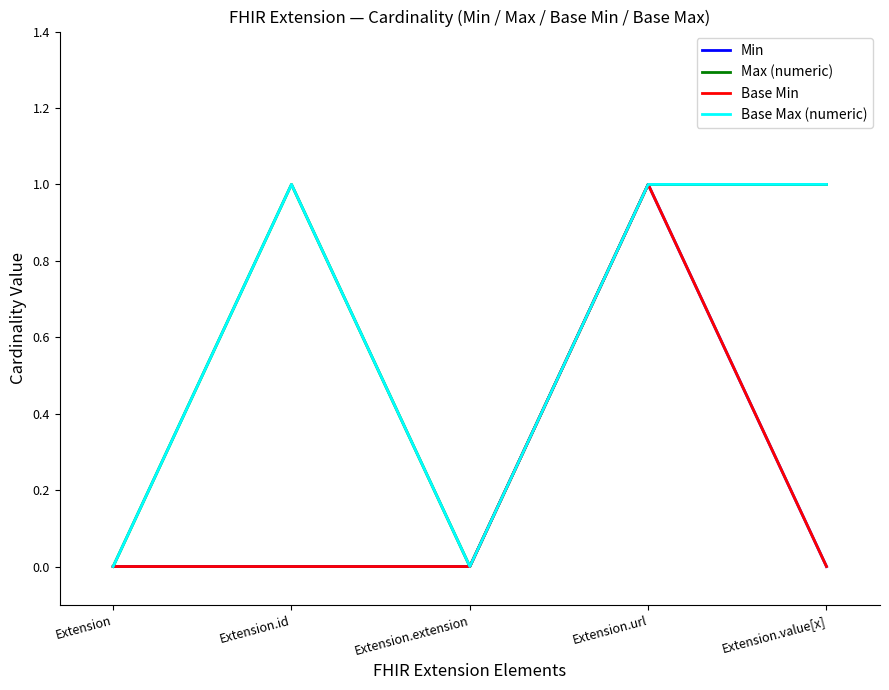

Reading left to right, extract all data points from this chart.

Min: Extension=0	Extension.id=0	Extension.extension=0	Extension.url=1	Extension.value[x]=0
Max (numeric): Extension=0	Extension.id=1	Extension.extension=0	Extension.url=1	Extension.value[x]=1
Base Min: Extension=0	Extension.id=0	Extension.extension=0	Extension.url=1	Extension.value[x]=0
Base Max (numeric): Extension=0	Extension.id=1	Extension.extension=0	Extension.url=1	Extension.value[x]=1